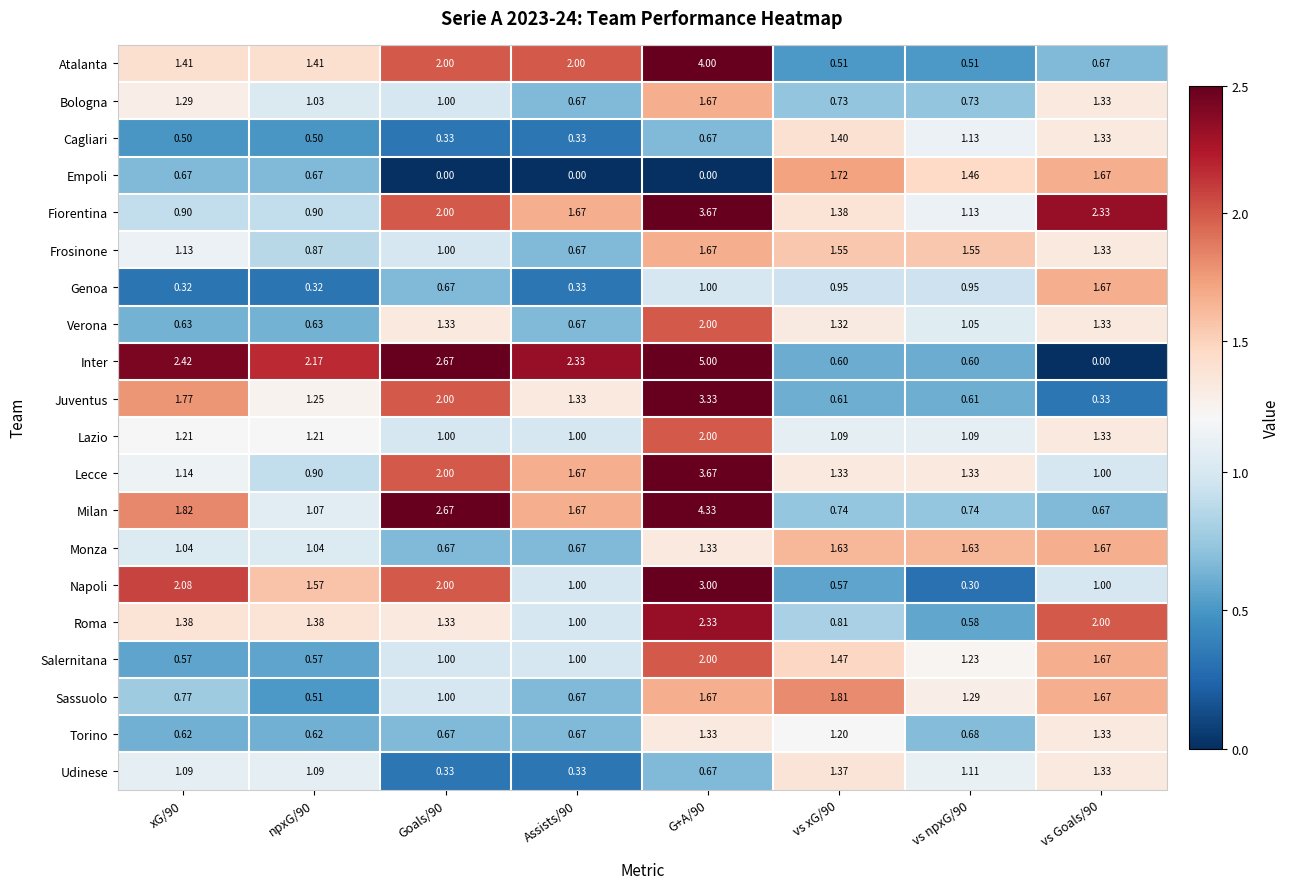

At vs xG/90, list the series in order from smallest to largest.

Atalanta, Napoli, Inter, Juventus, Bologna, Milan, Roma, Genoa, Lazio, Torino, Verona, Lecce, Udinese, Fiorentina, Cagliari, Salernitana, Frosinone, Monza, Empoli, Sassuolo